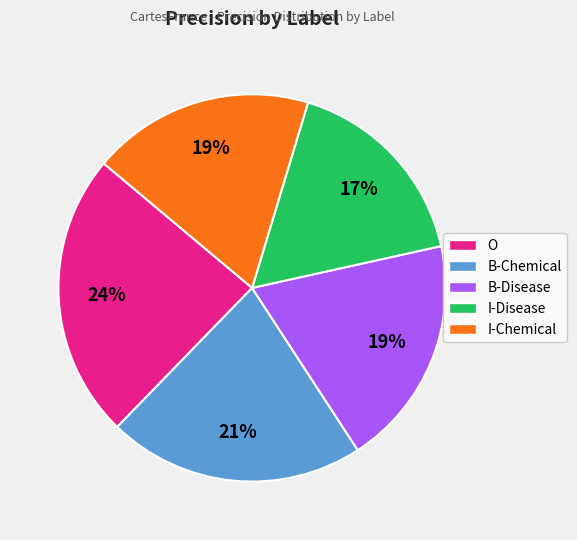

To the nearest percent, what is the difference between the O and I-Chemical slice percentages?

5%